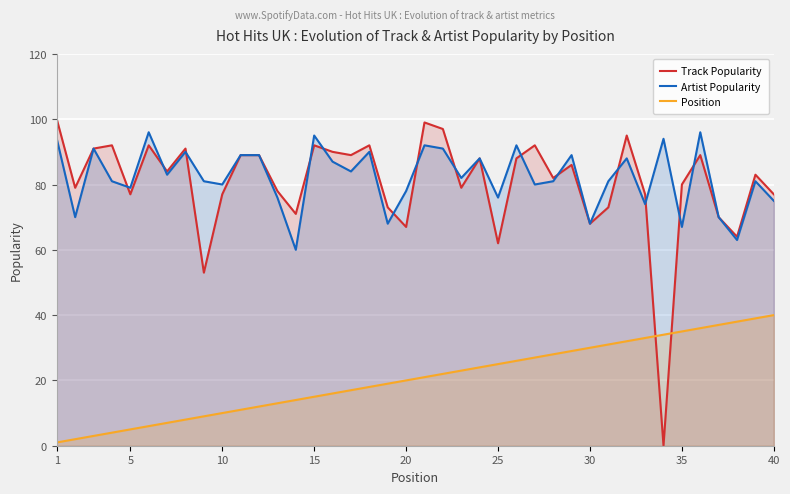

How many series are shown in this chart?

3